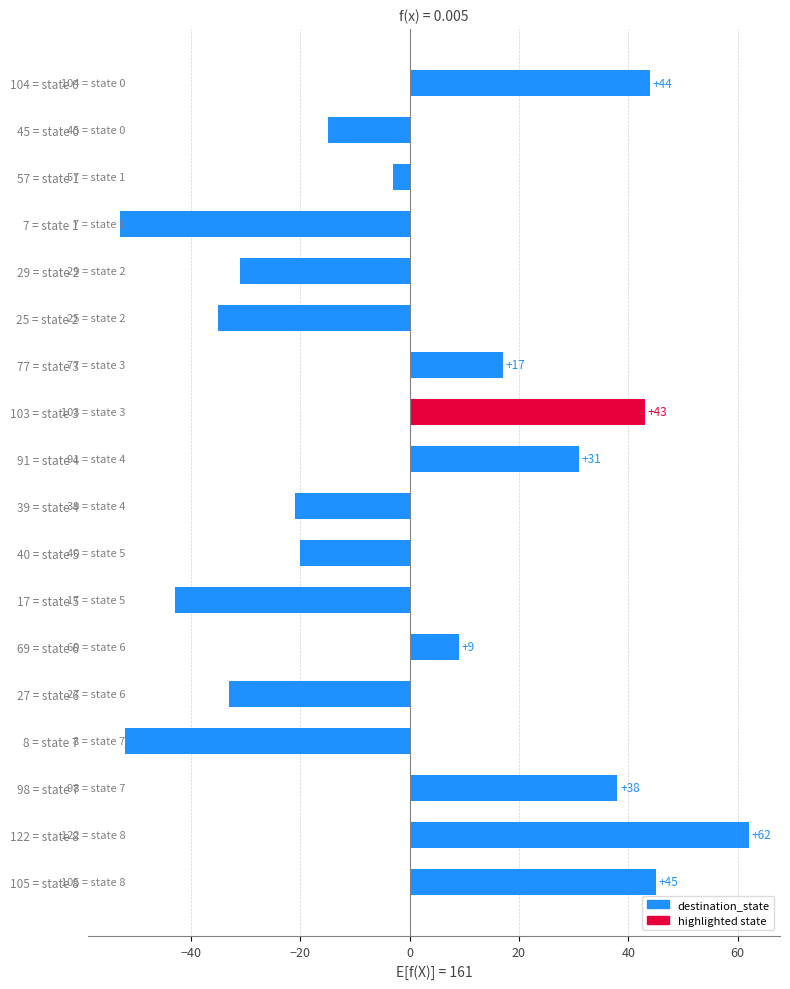

Rank the categories by value from lowest to highest.

7 = state 1, 8 = state 7, 17 = state 5, 25 = state 2, 27 = state 6, 29 = state 2, 39 = state 4, 40 = state 5, 45 = state 0, 57 = state 1, 69 = state 6, 77 = state 3, 91 = state 4, 98 = state 7, 103 = state 3, 104 = state 0, 105 = state 8, 122 = state 8